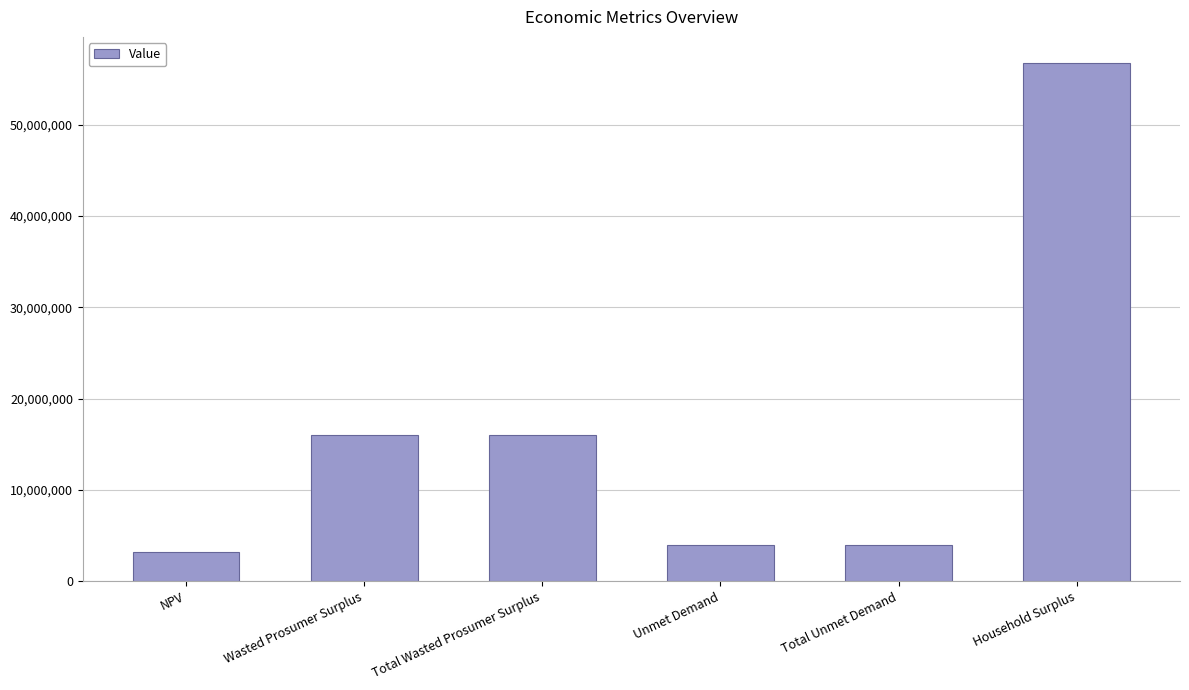

What is the label of the 2nd bar from the left?

Wasted Prosumer Surplus